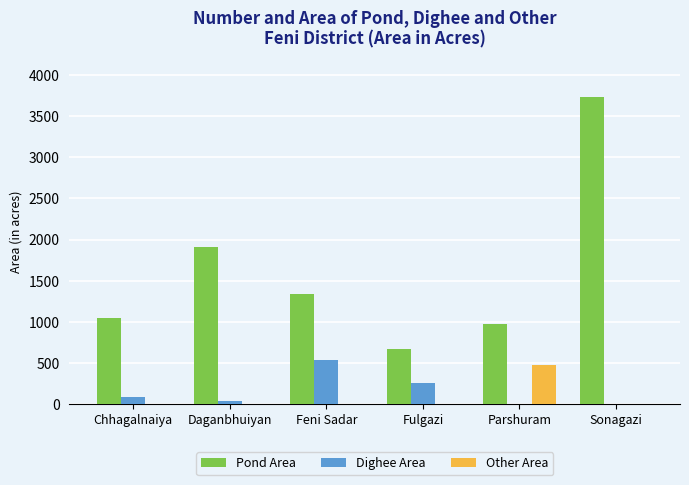

Are the bars grouped side by side (vs. stacked)?

Yes